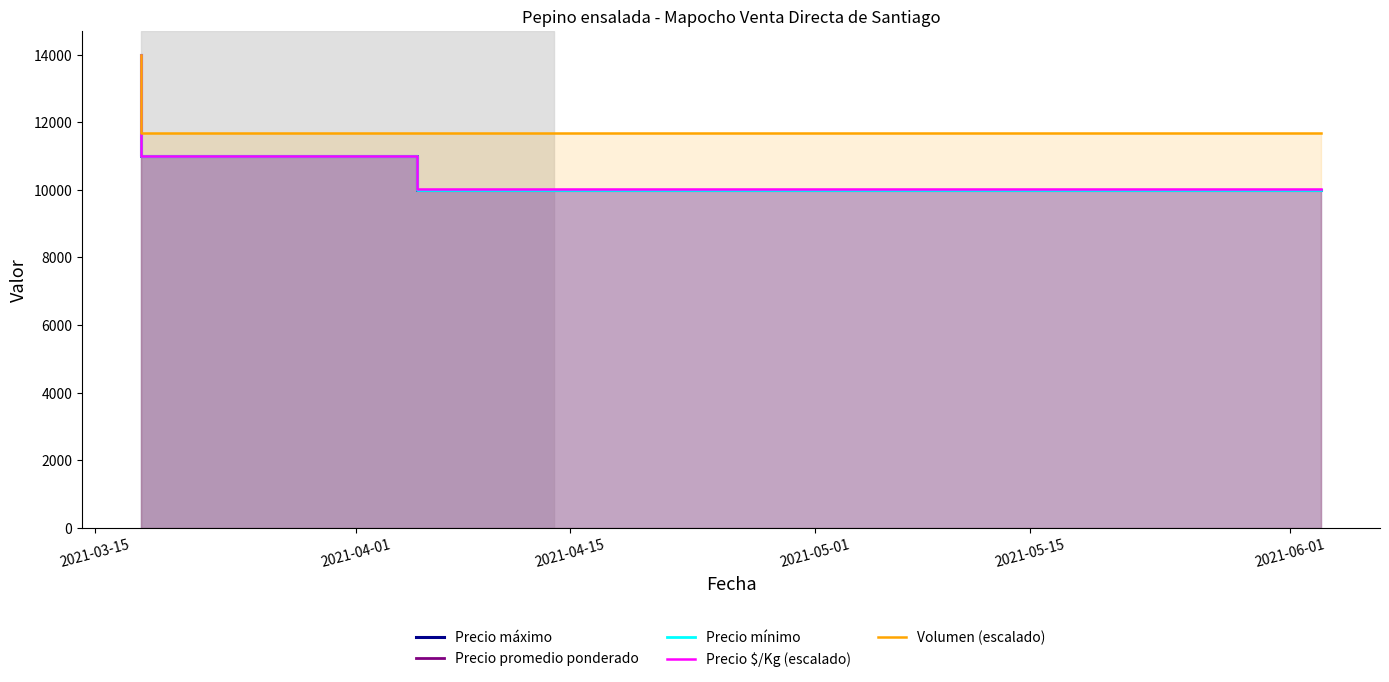

Rank the series by their maximum value, from lowest to highest.

Precio máximo, Precio promedio ponderado, Precio mínimo, Precio $/Kg (escalado), Volumen (escalado)